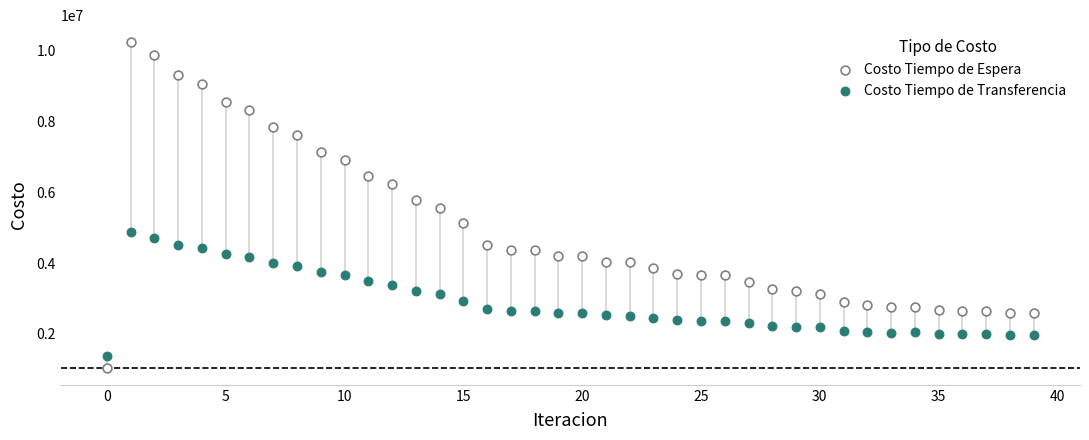

Which series has the widest spread of Y values?

Costo Tiempo de Espera